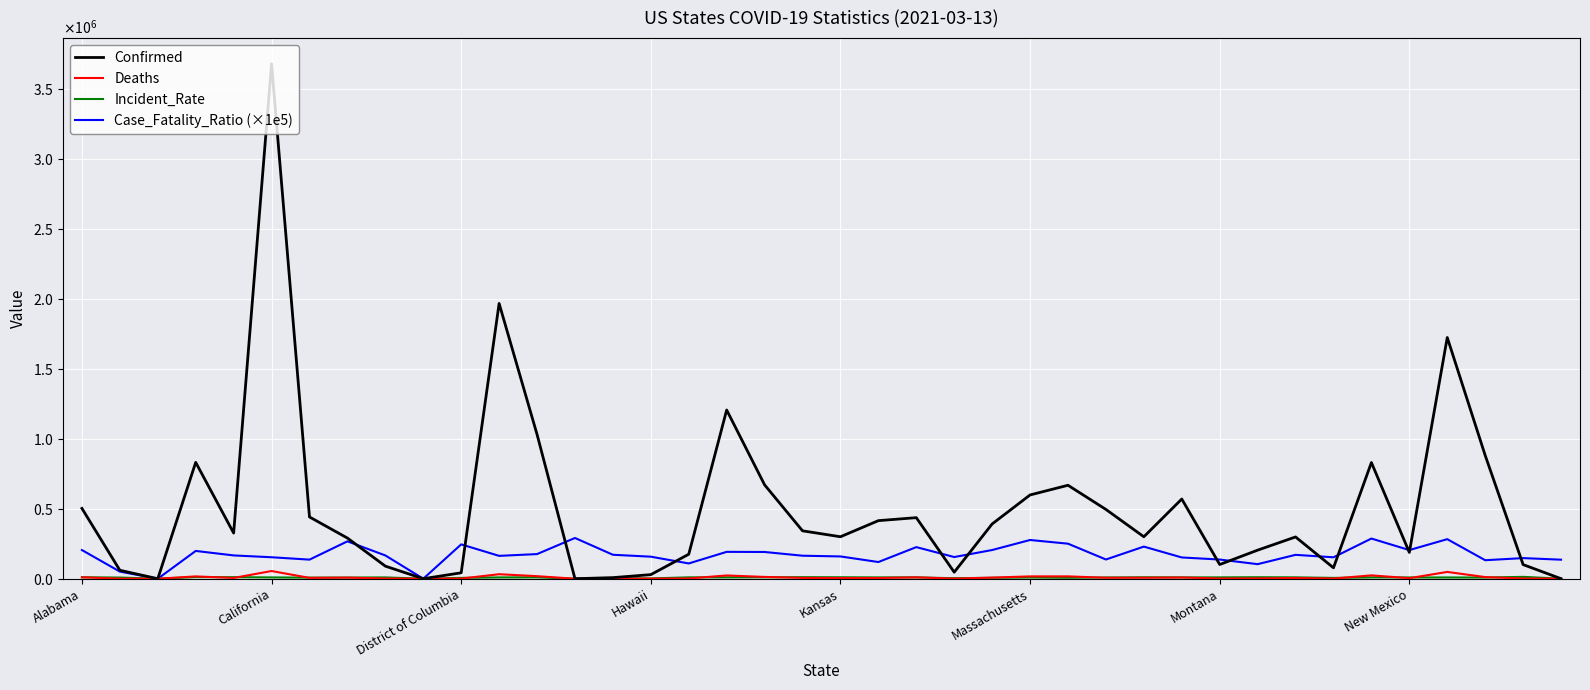

Does the chart have visible grid lines?

Yes